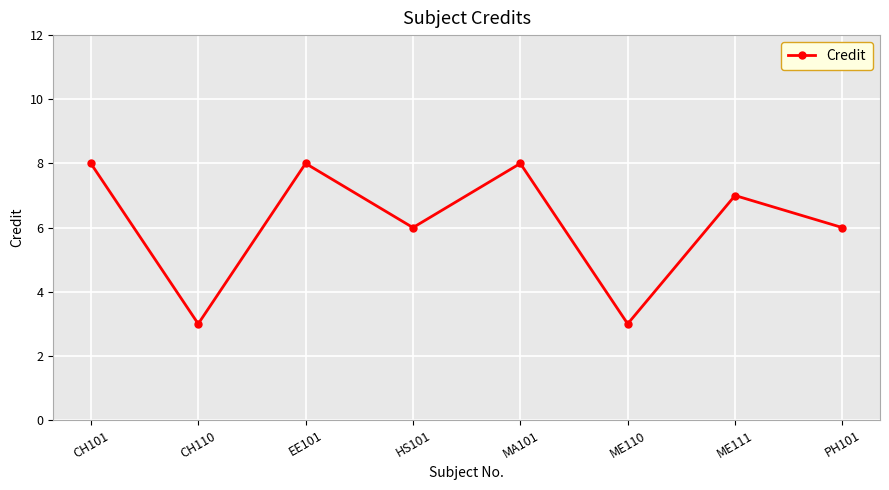

True or false: the data shows 6 at HS101.

True